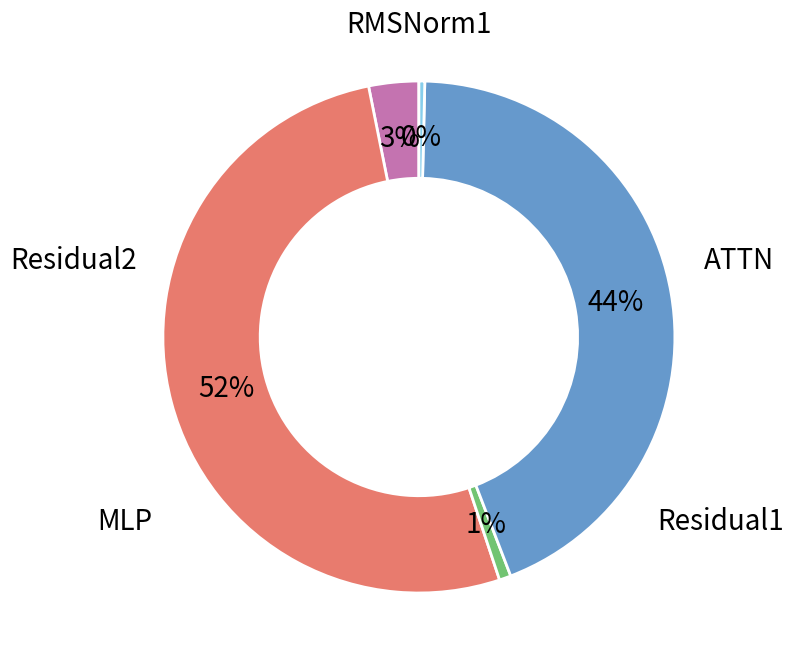

Is there any slice that represents more than half of the pie?

Yes